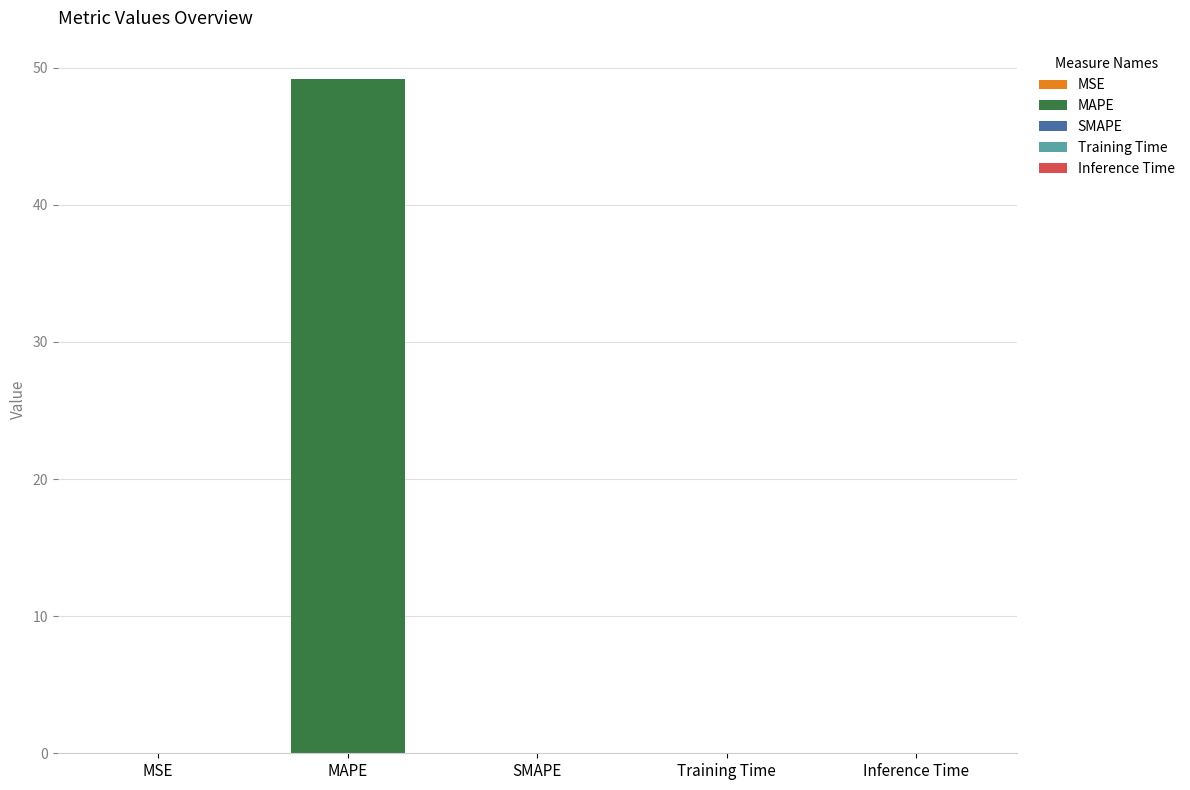

Reading left to right, extract all data points from this chart.

0.0	49.2	0.0	0.0	0.0